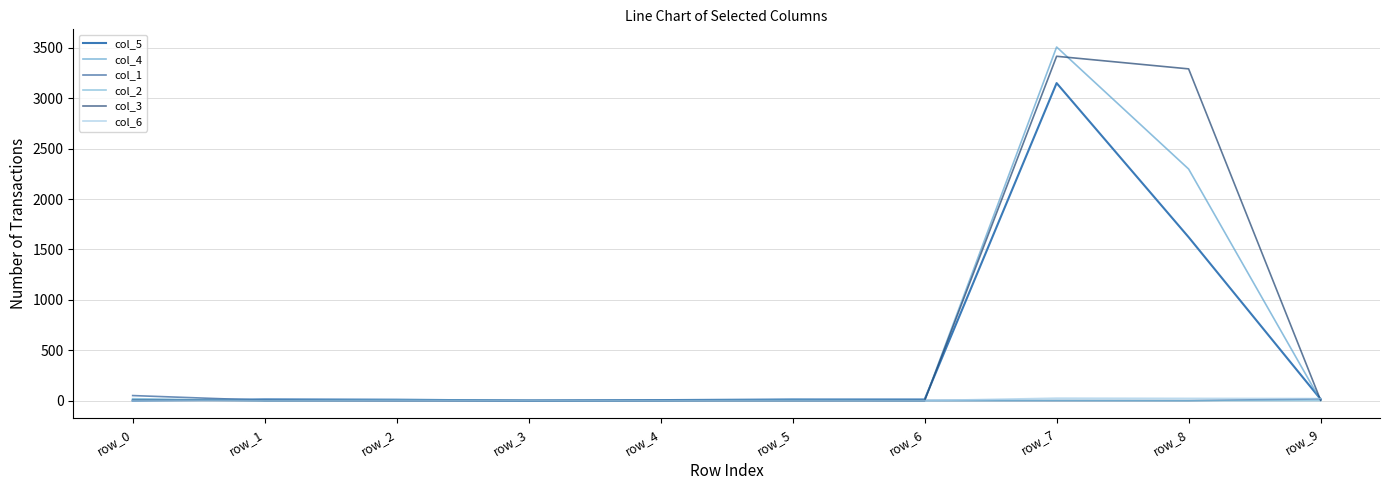

Does the chart display data point markers on the line(s)?

No